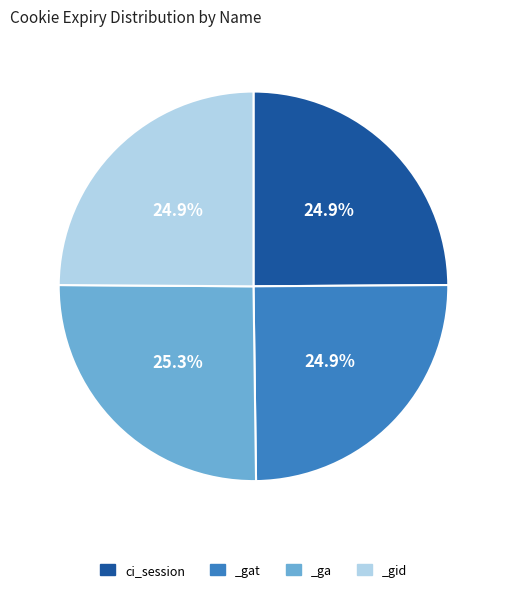

Does any single category account for the majority?

No